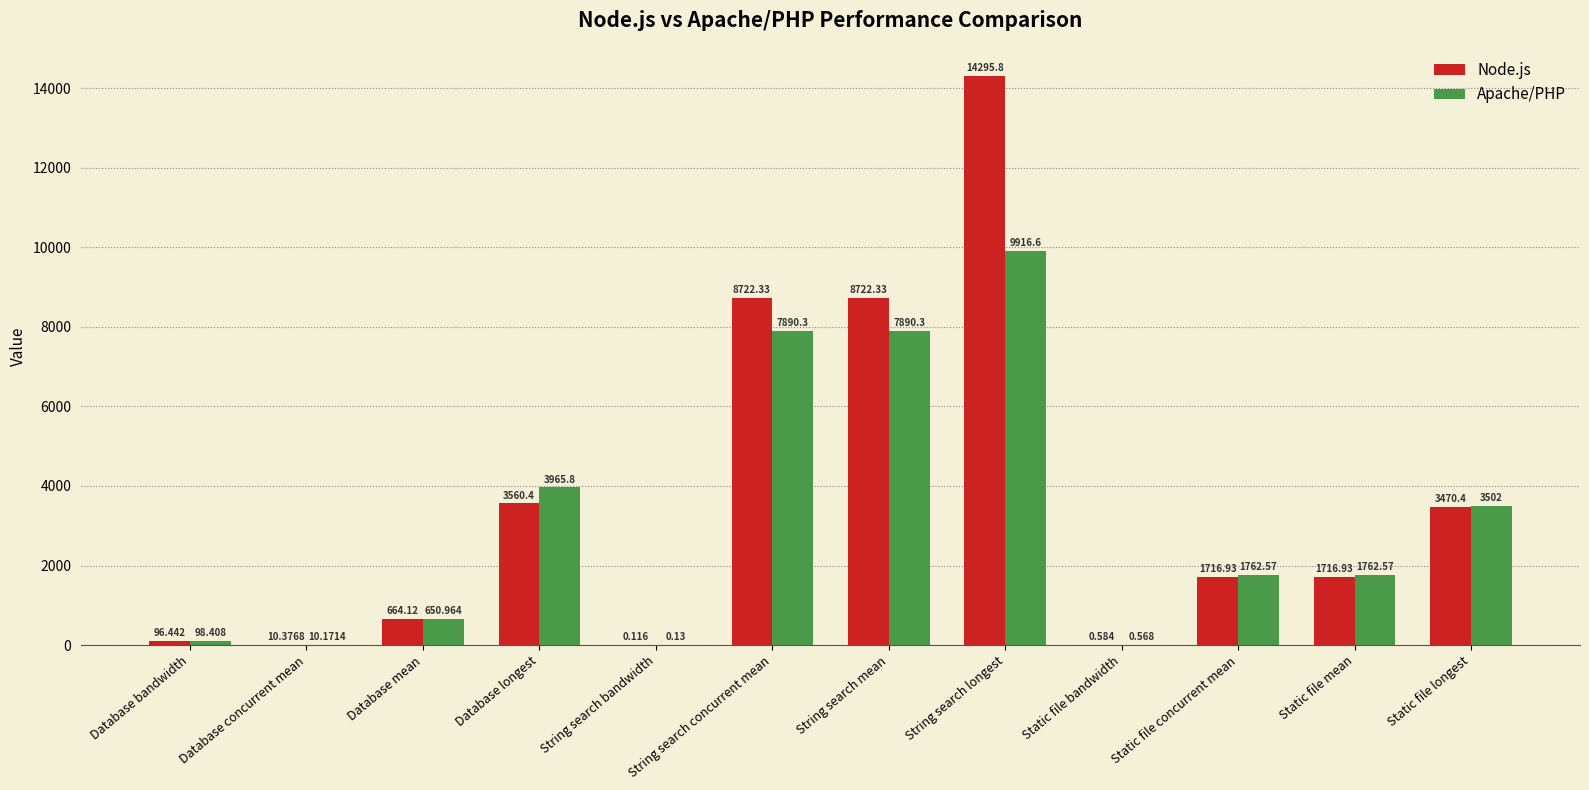

The Node.js series shows 1716.9 at Static file mean. True or false?

True